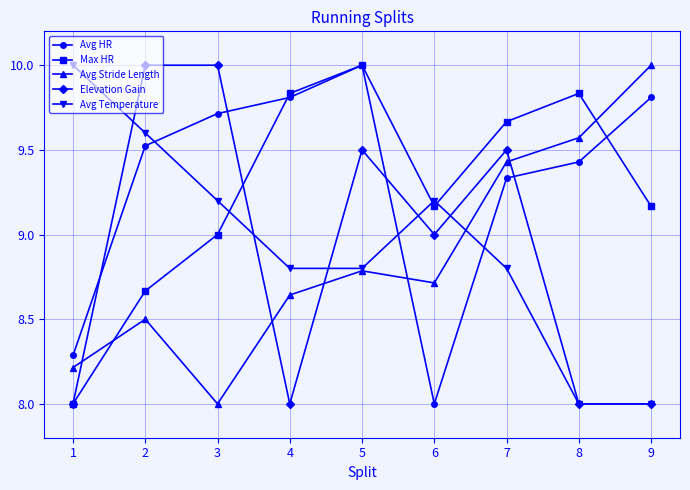

What is the maximum value for Elevation Gain?

10.0